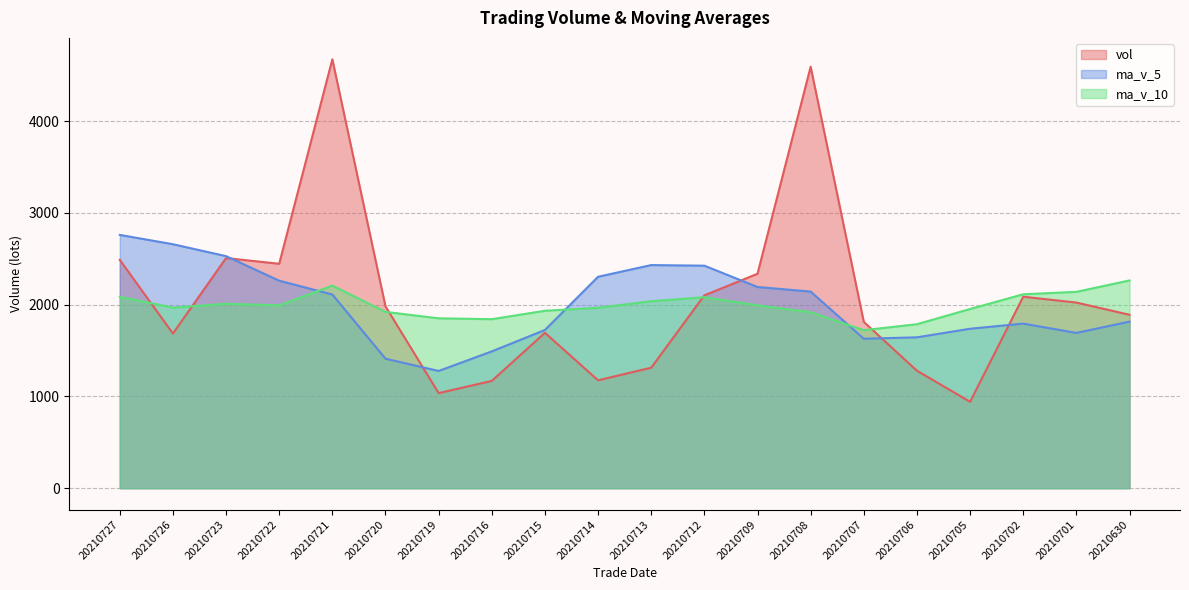

At 20210723, list the series in order from largest to smallest.

ma_v_5, vol, ma_v_10